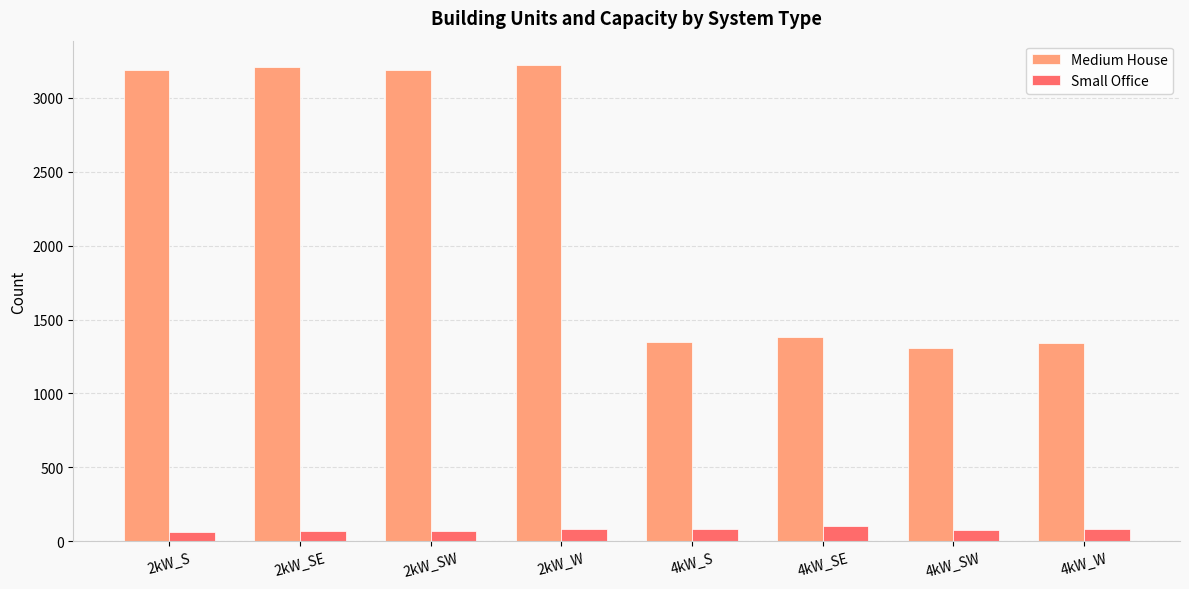

At how many categories does at least one series exceed 1494?

4